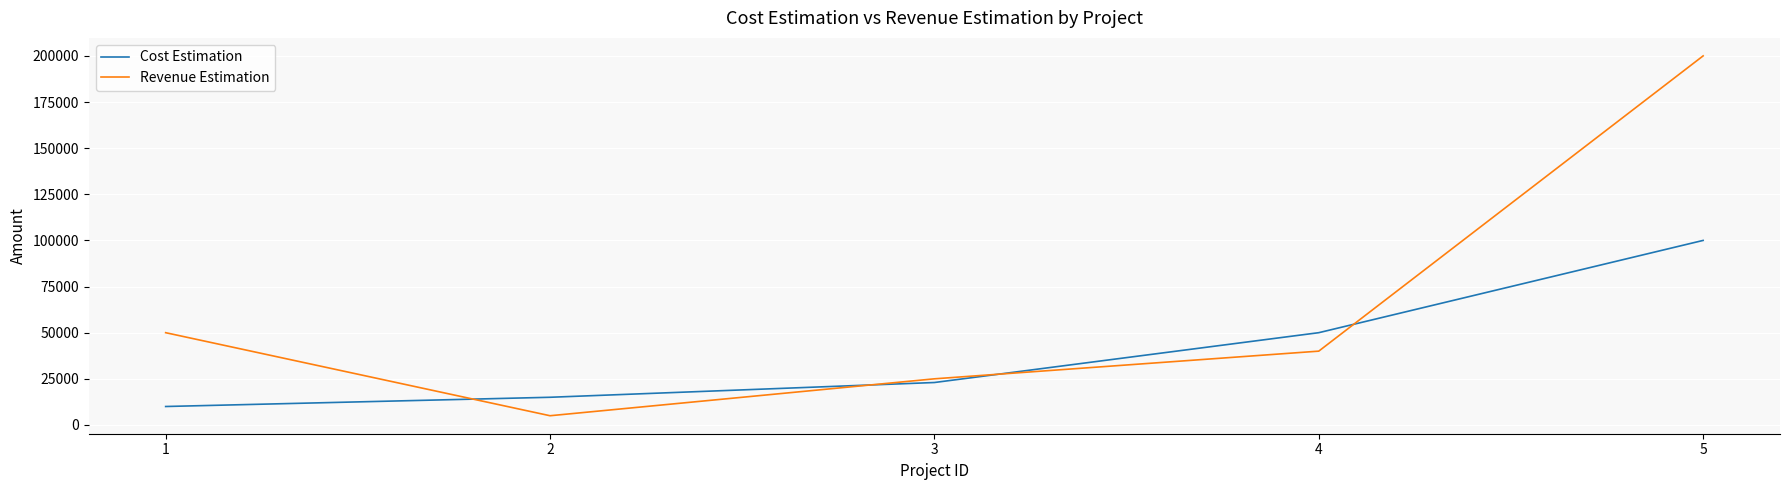

The Revenue Estimation series shows 5000 at 2. True or false?

True